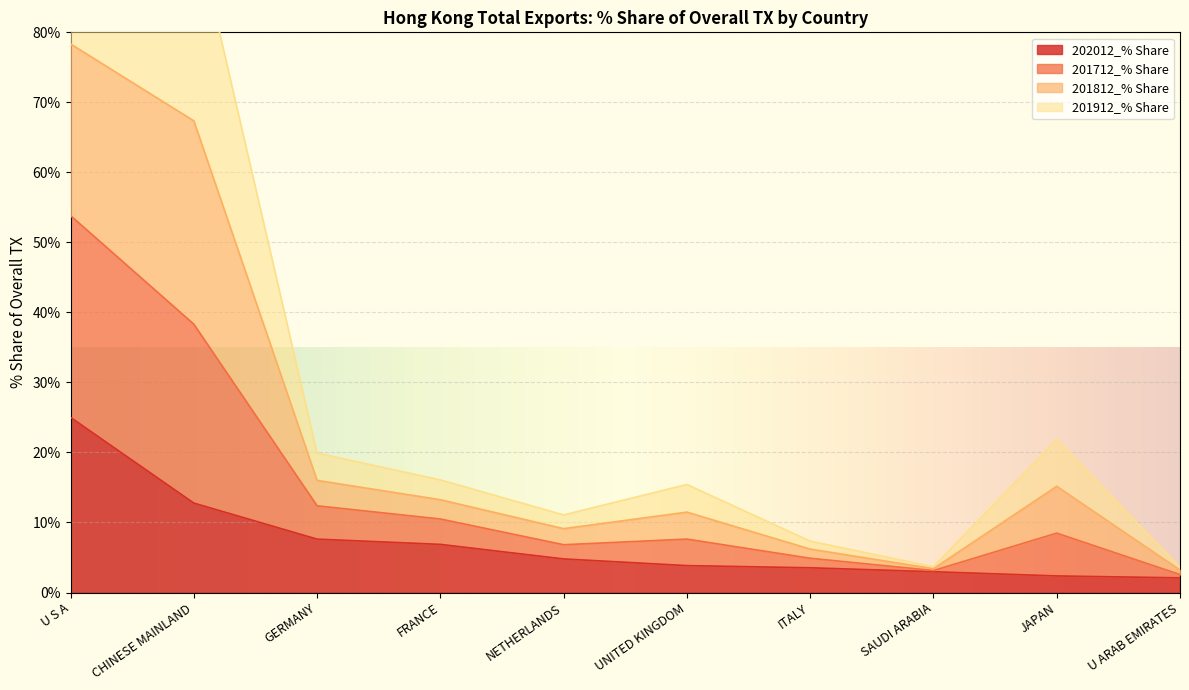

What position from the right is ITALY?

4